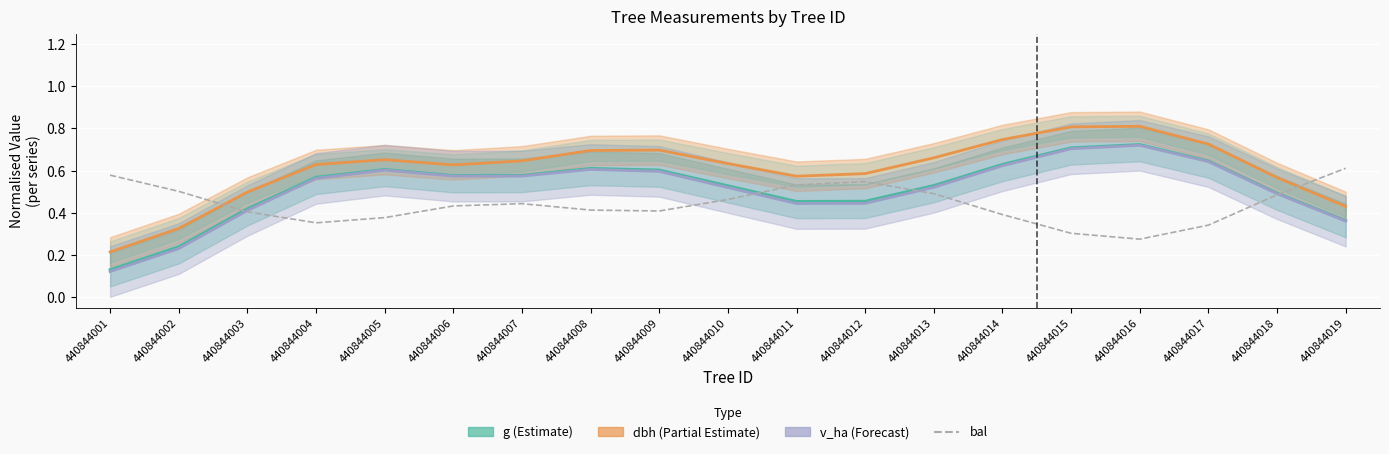

Reading left to right, what are all the values shown in this chart?

440844001=0.6	440844002=0.5	440844003=0.4	440844004=0.4	440844005=0.4	440844006=0.4	440844007=0.4	440844008=0.4	440844009=0.4	440844010=0.5	440844011=0.5	440844012=0.5	440844013=0.5	440844014=0.4	440844015=0.3	440844016=0.3	440844017=0.3	440844018=0.5	440844019=0.6